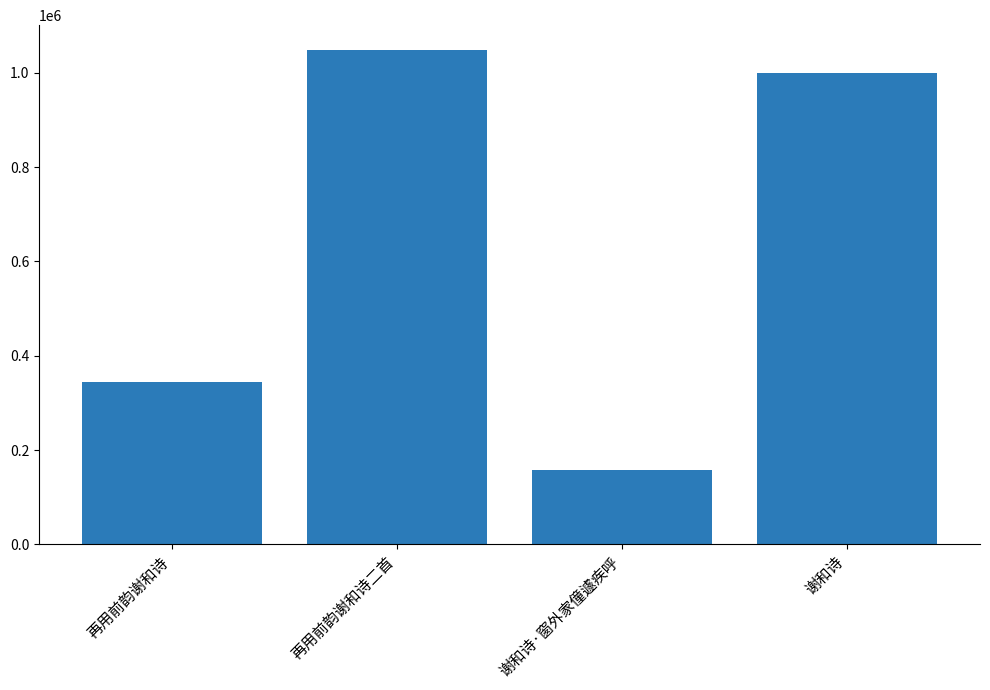

What is the difference between the maximum and minimum values?

890246